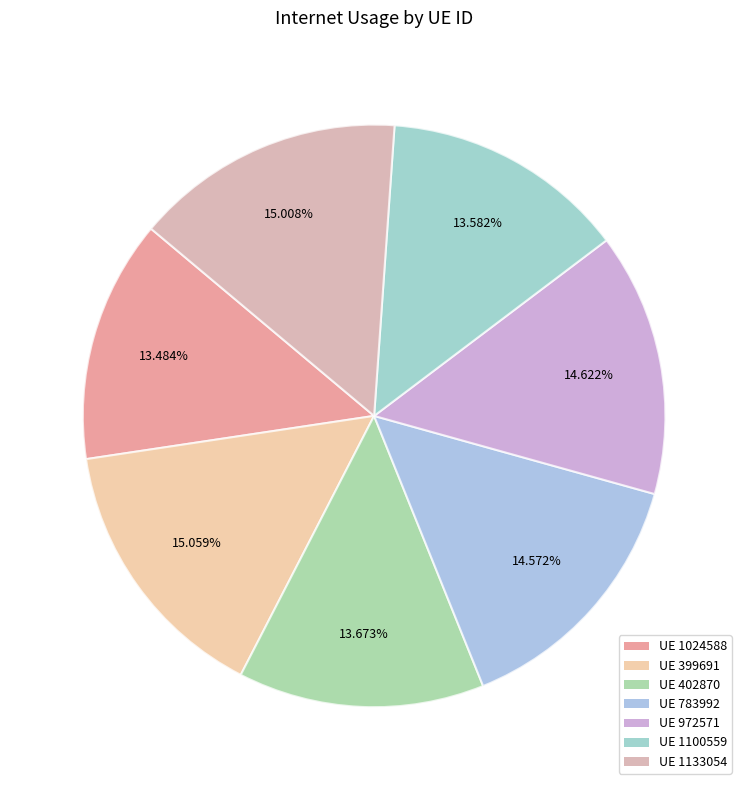

Is there a majority slice in this chart?

No